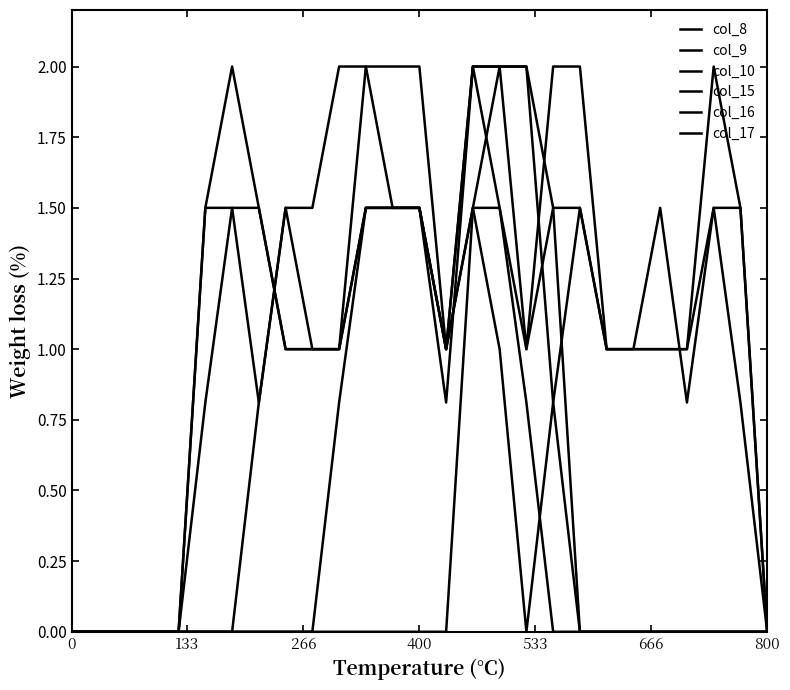

Is this an area chart (filled region under the line)?

No